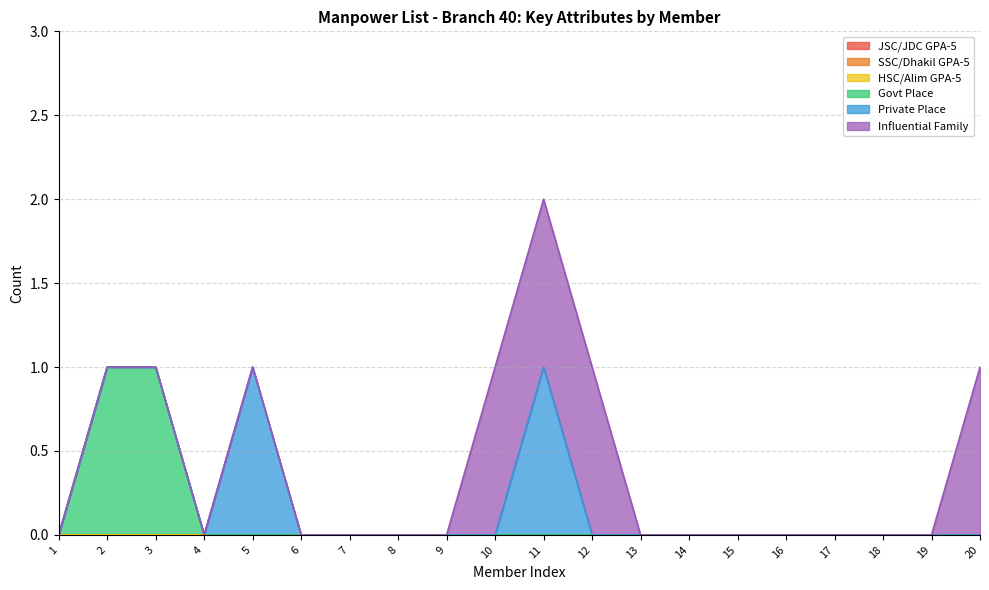

At which label is Influential Family closest to 0?

1